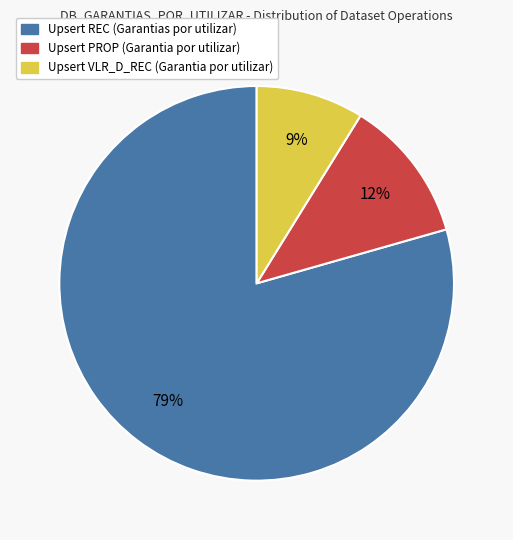

To the nearest percent, what is the average slice percentage?

33%